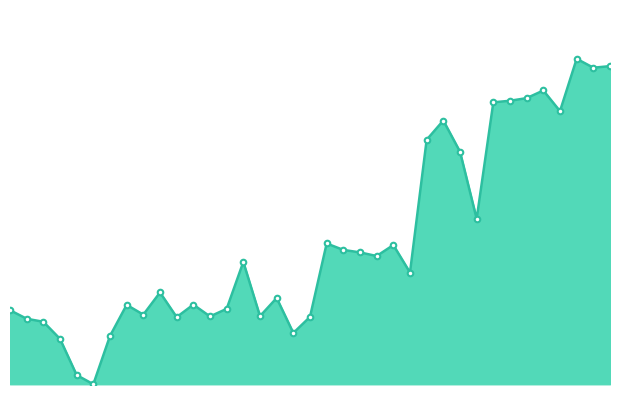

Is this an area chart (filled region under the line)?

Yes